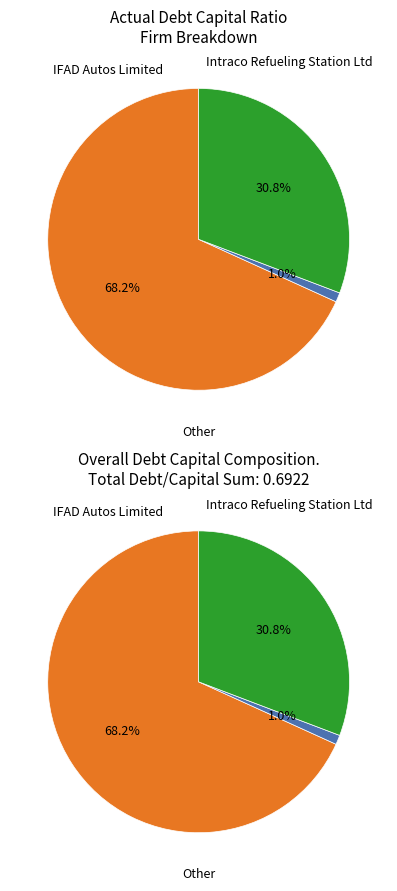

Is it true that Intraco Refueling Station Ltd is 10% of the pie?

False